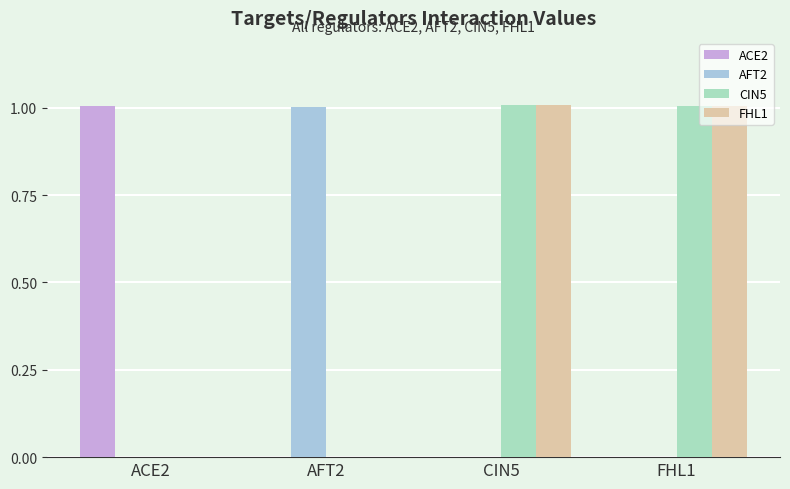

The value of FHL1 at CIN5 is 1.3. True or false?

False